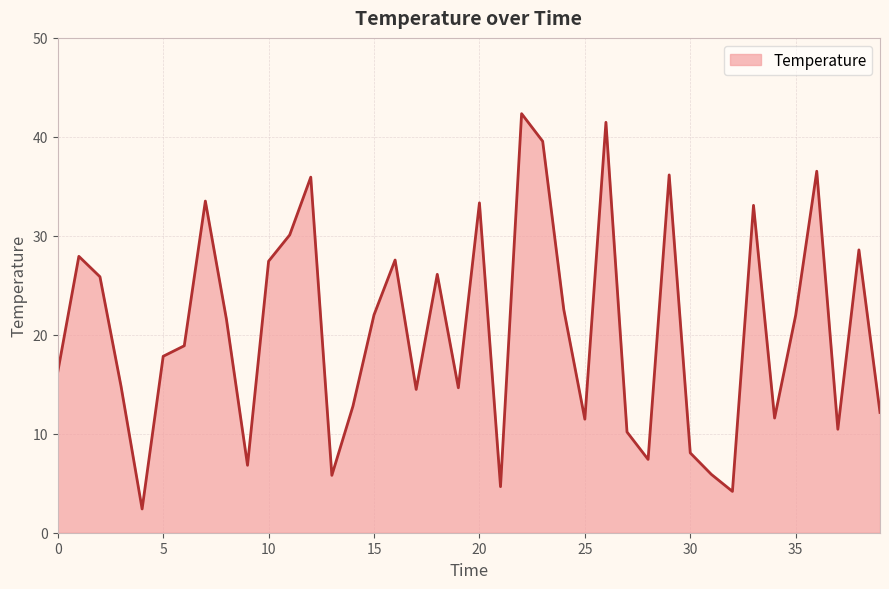

What is the greatest value displayed?

42.3